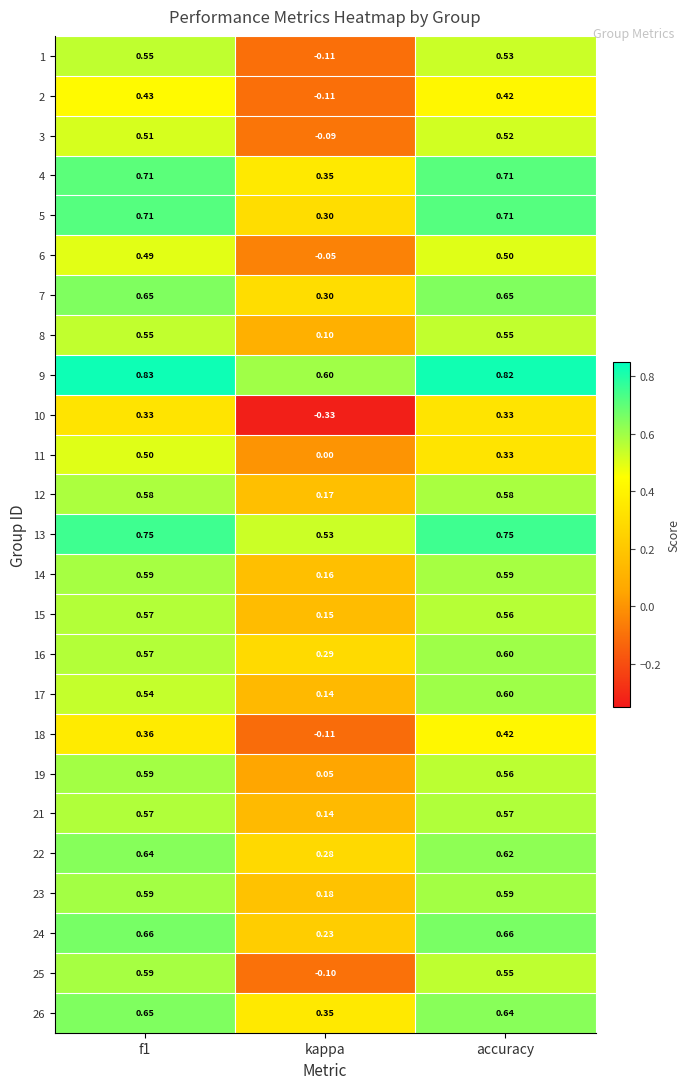

Is the value of 16 at f1 greater than the value of 24 at kappa?

Yes